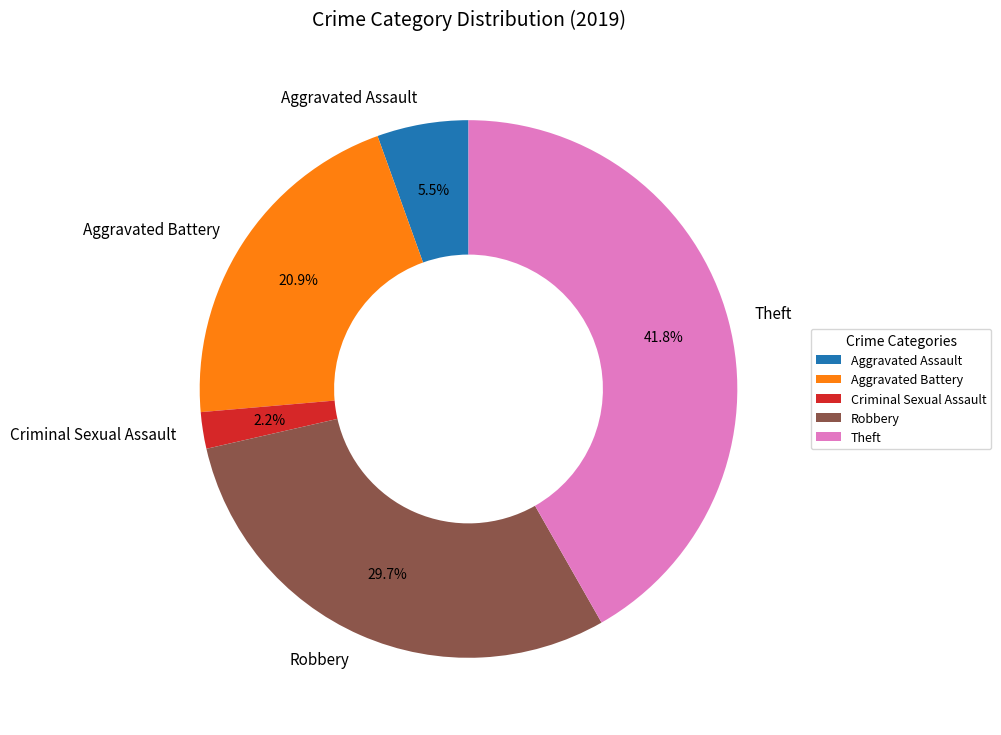

What percentage is NOT represented by Aggravated Battery?

79.1%